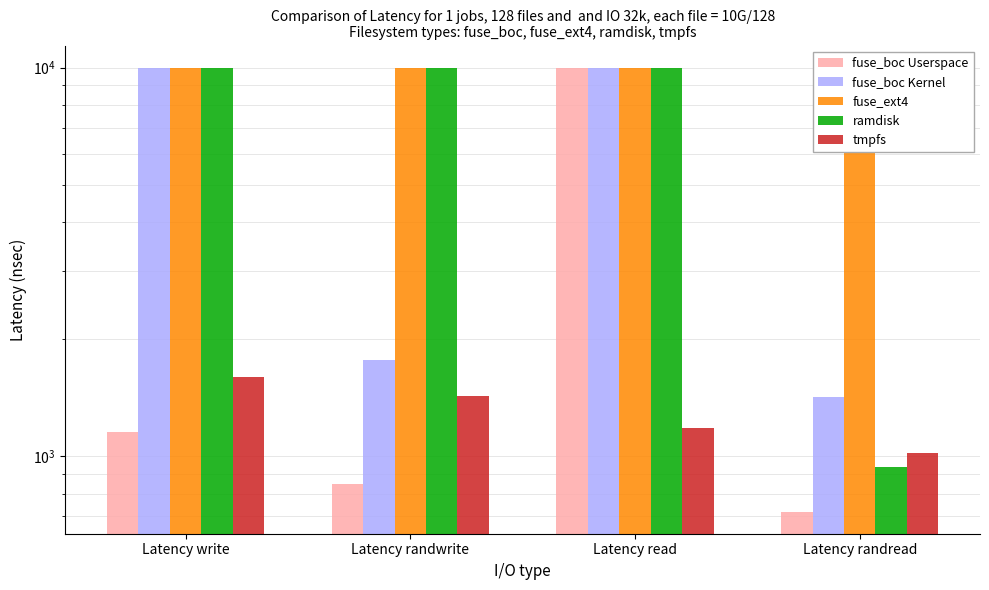

How many categories are shown in the chart?

4